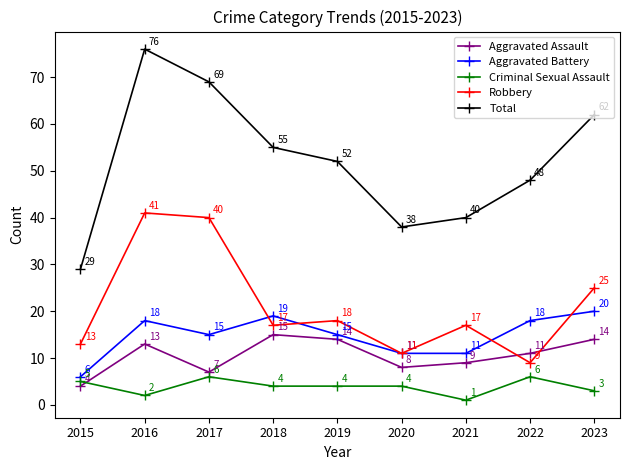

Which series changed the most between 2018 and 2019?

Aggravated Battery